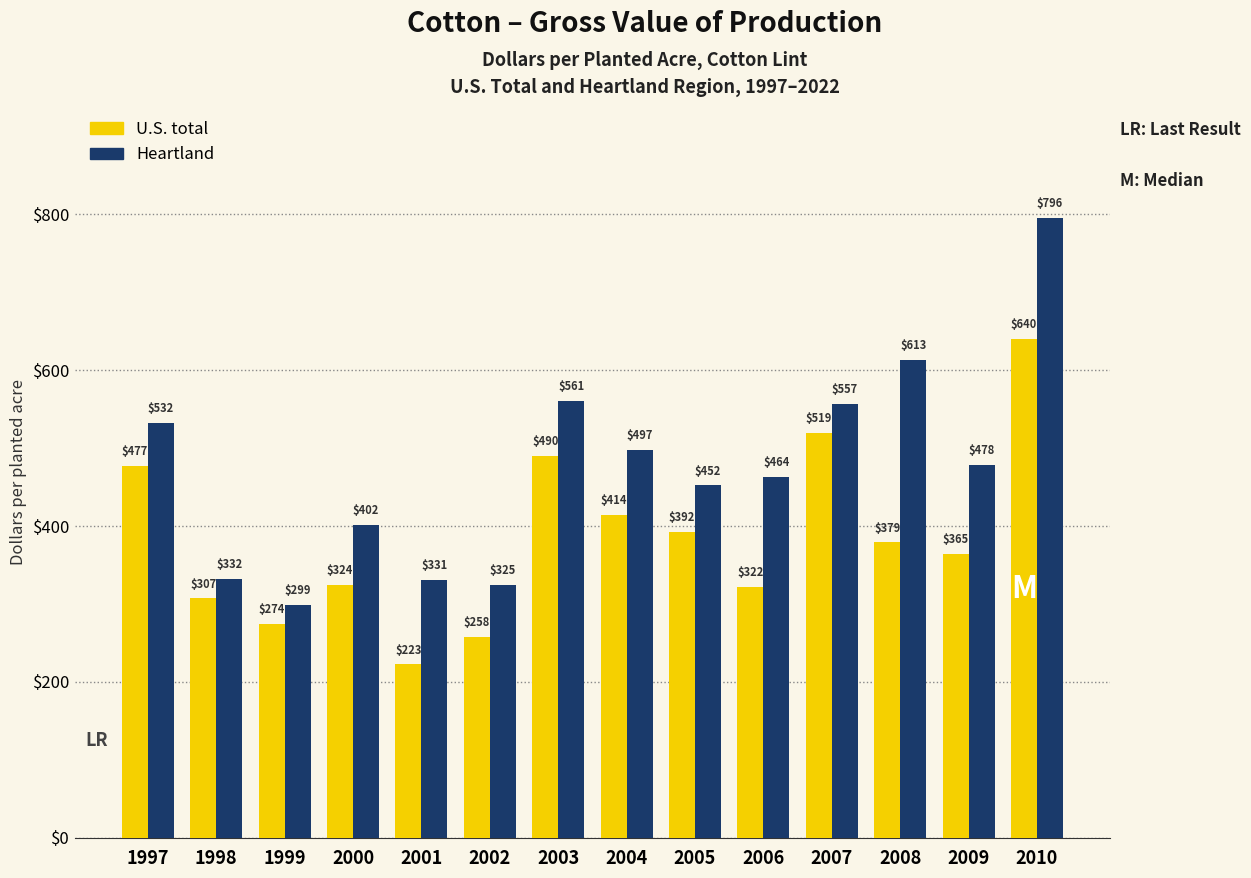

True or false: Heartland has a value of 1019.7 at 2008.

False